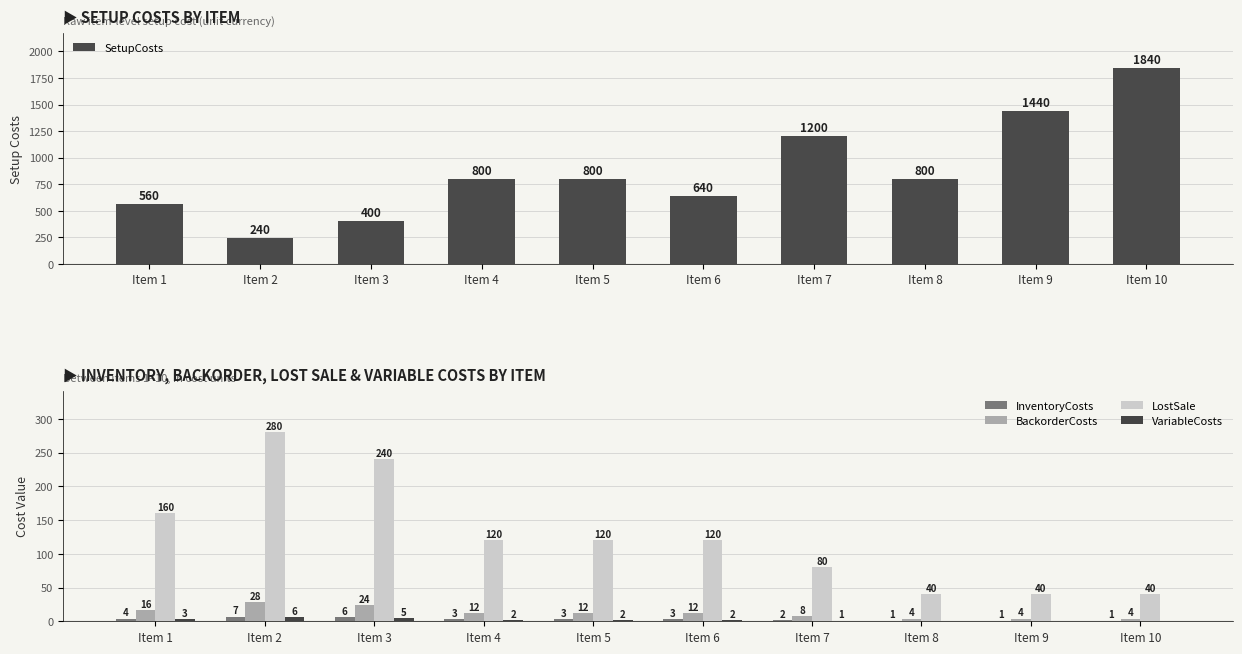

Rank the categories by SetupCosts value from lowest to highest.

Item 2, Item 3, Item 1, Item 6, Item 4, Item 5, Item 8, Item 7, Item 9, Item 10